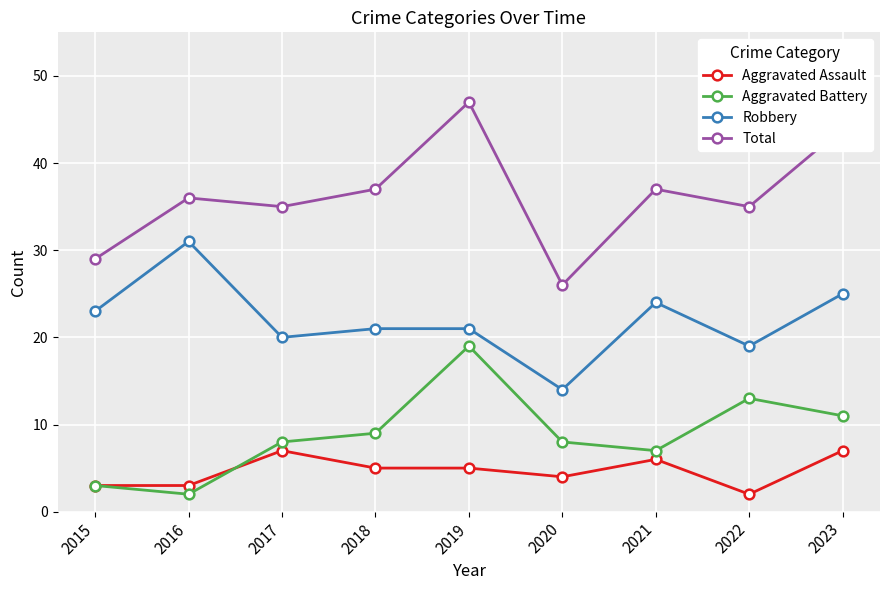

Which series ends up on top after the final intersection of Aggravated Assault and Aggravated Battery?

Aggravated Battery